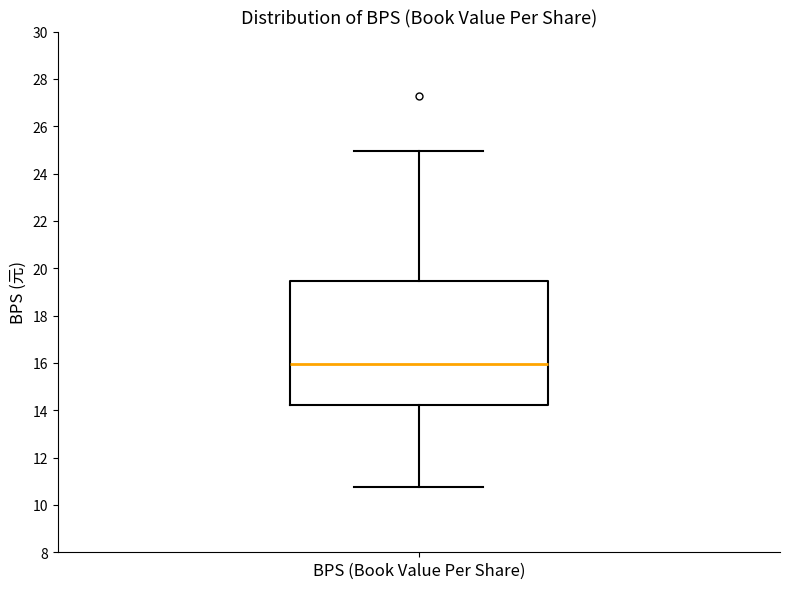

Read this box plot against the y-axis: the position of the median line, the range covered by the box, and the ends of both whiskers. The values are not printed on the chart, so give them approximately, as read against the axis.

median 16.0, box 14.2 to 19.4, whiskers 10.8 to 25.0